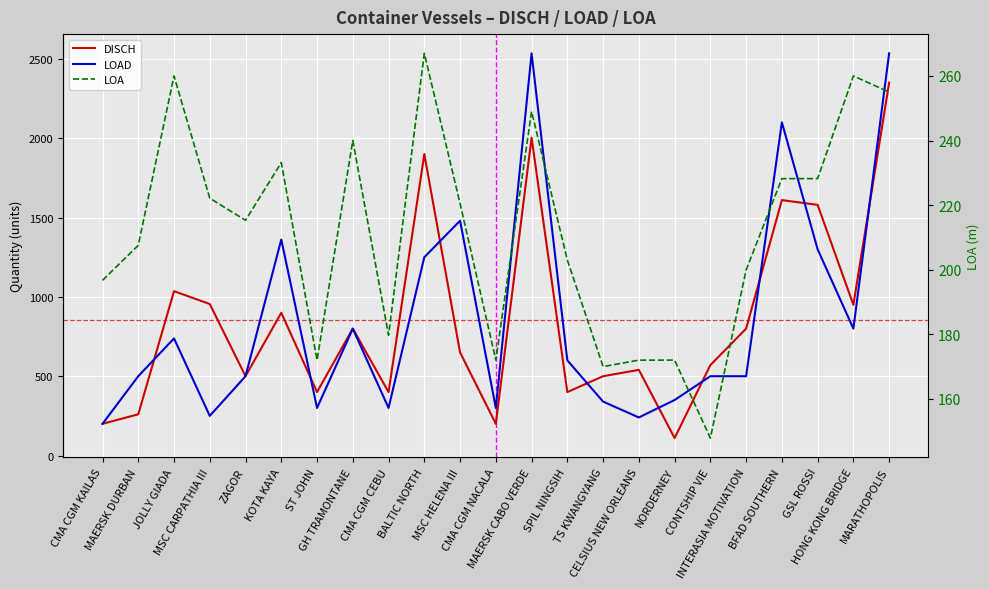

What is the label of the 23rd point from the right?

CMA CGM KAILAS